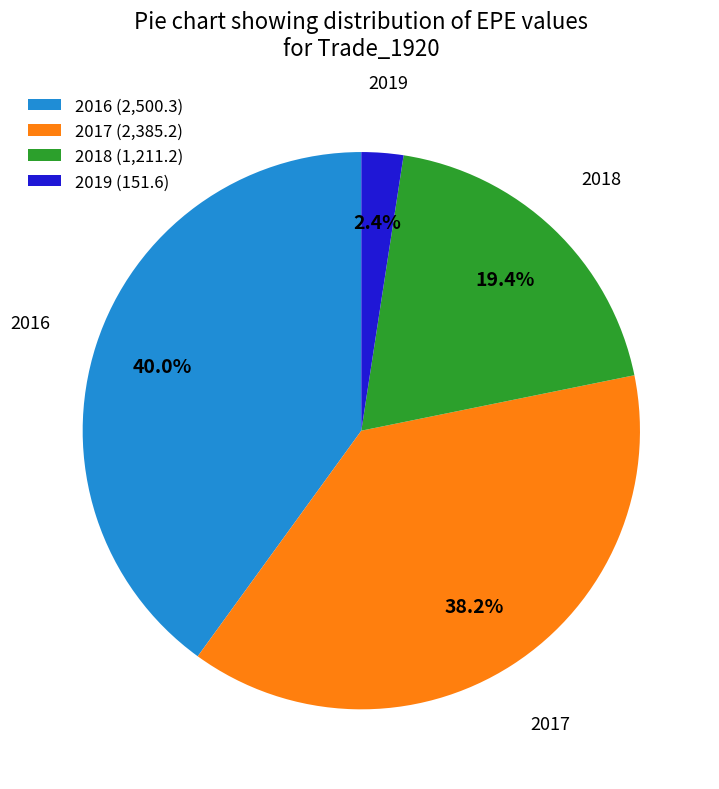

Count the number of slices in the pie.

4